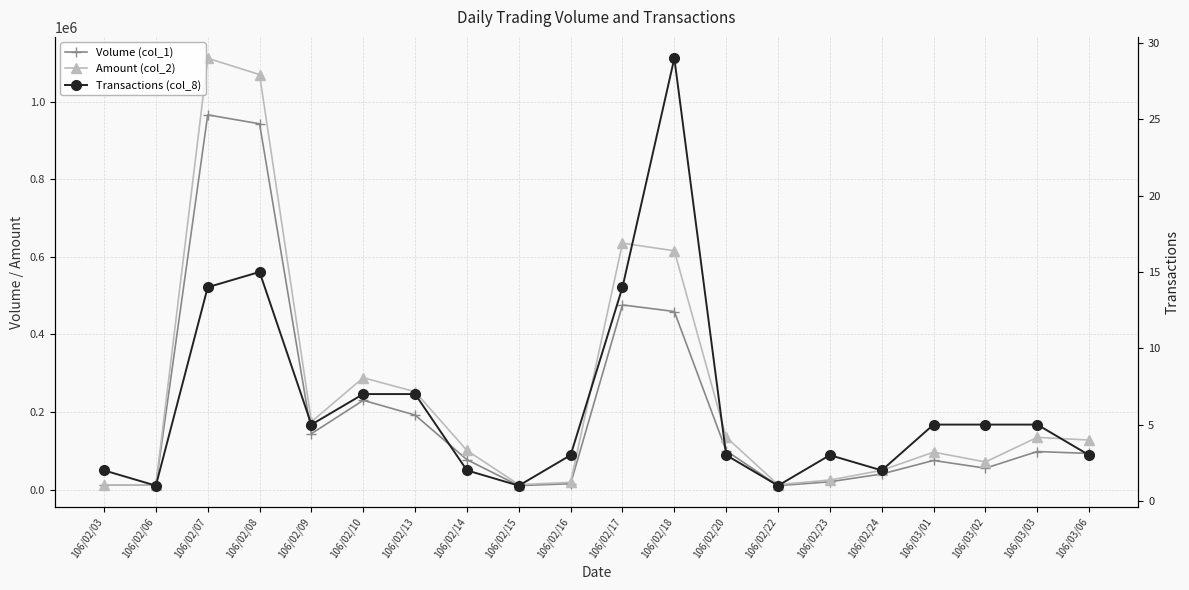

Where is the first local minimum for Volume (col_1)?

106/02/09